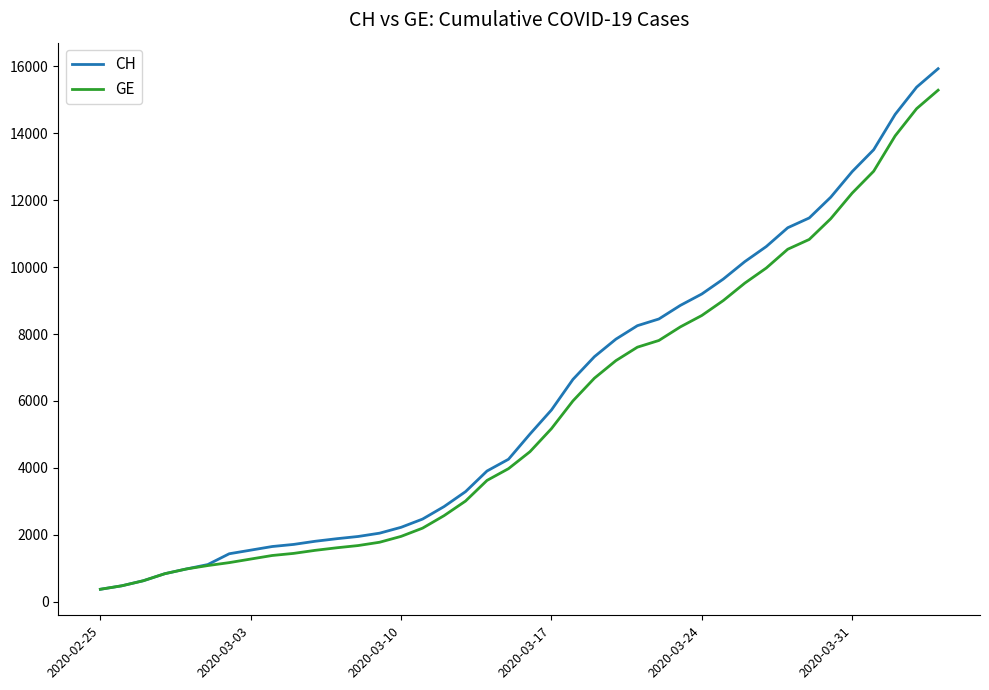

Which series has the widest spread of values?

CH